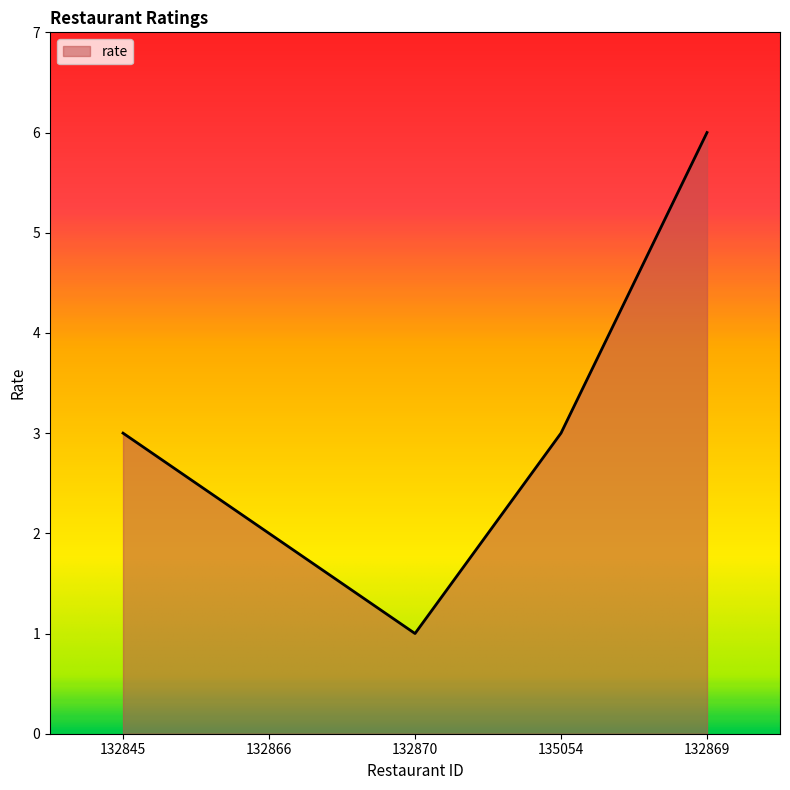

Between 132866 and 132869, which is larger?

132869